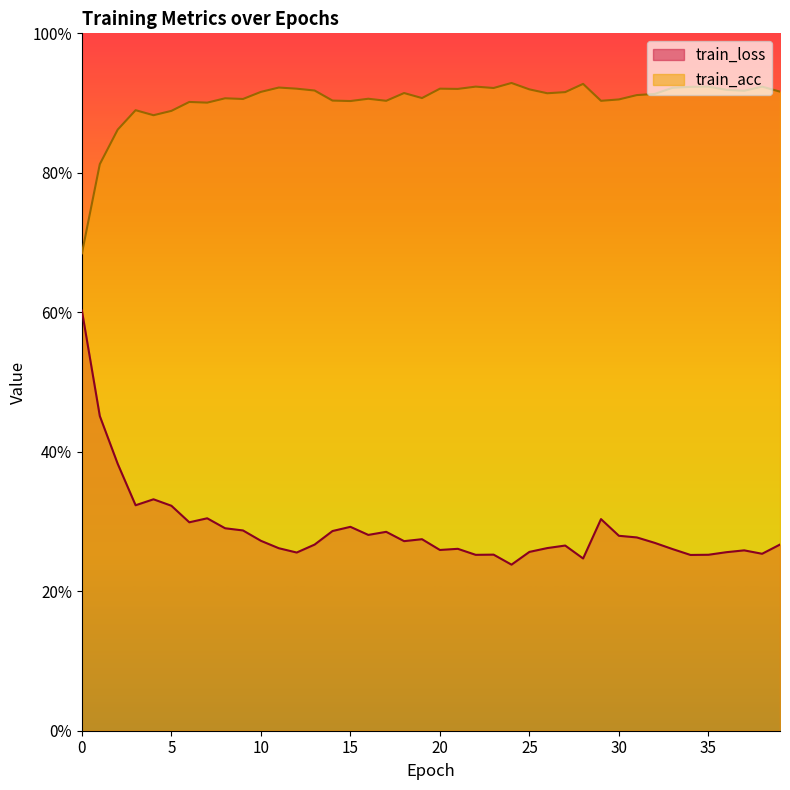

What is the greatest value displayed?

0.9